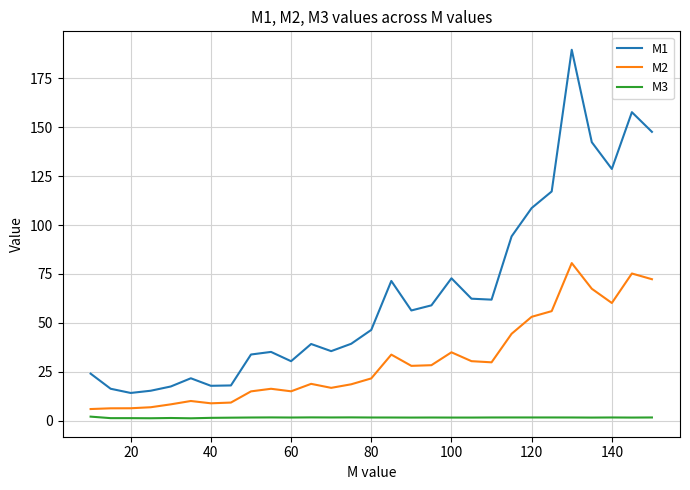

True or false: M2 and M3 cross at least once.

False